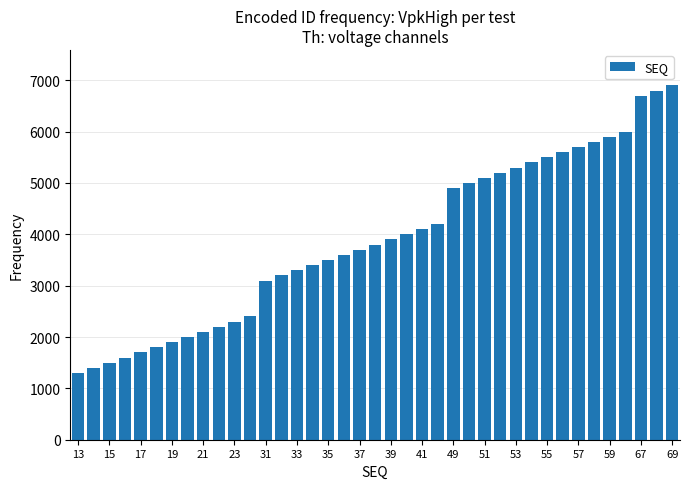

What is the difference between the maximum and second lowest values?

5500